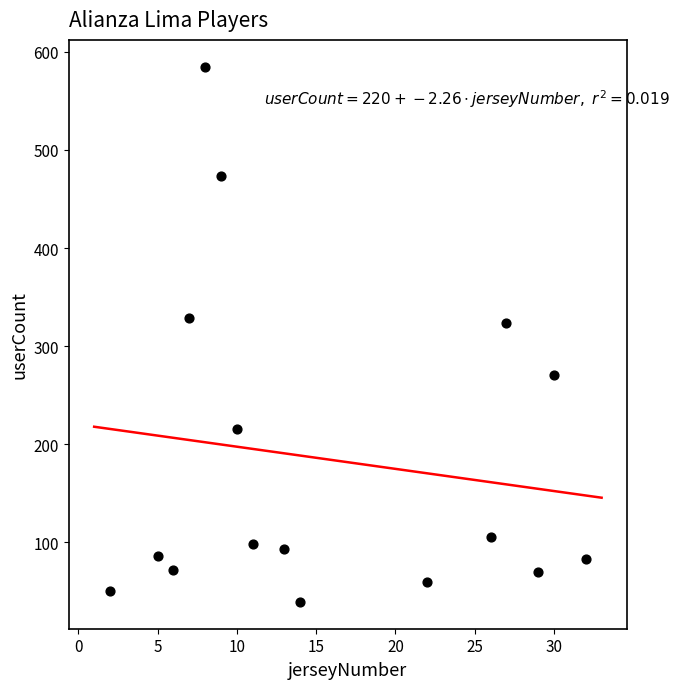

What is the range of X values (max minus min)?

30